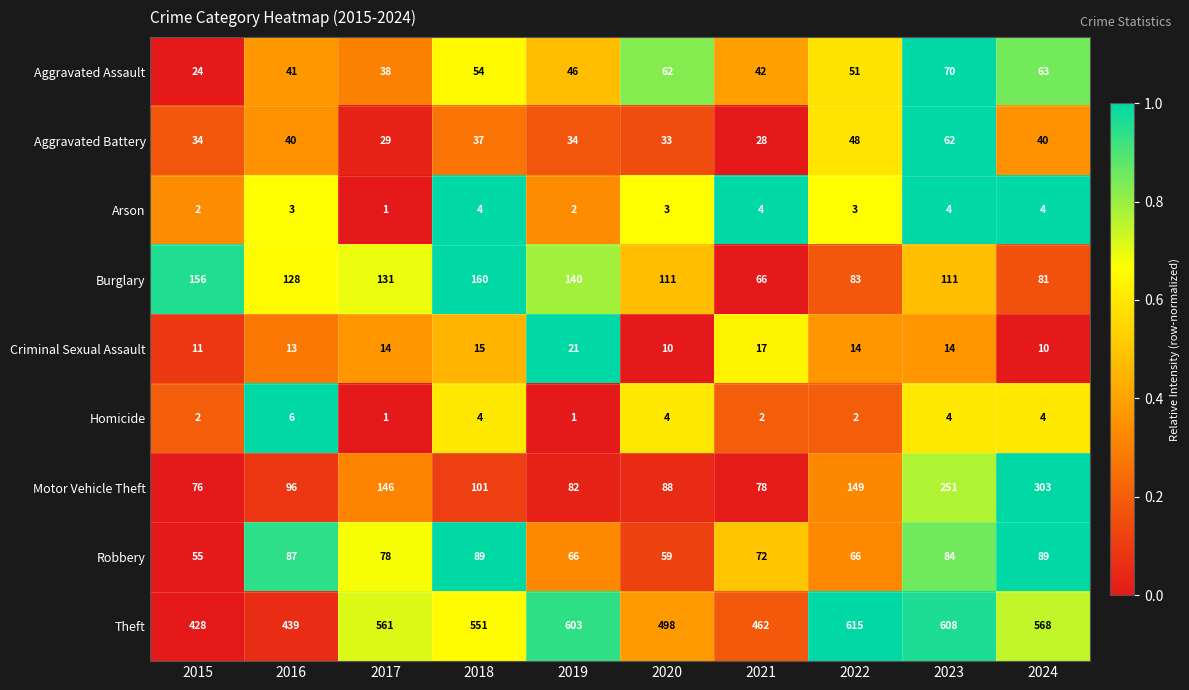

The value of Aggravated Assault at 2016 is 41. True or false?

True